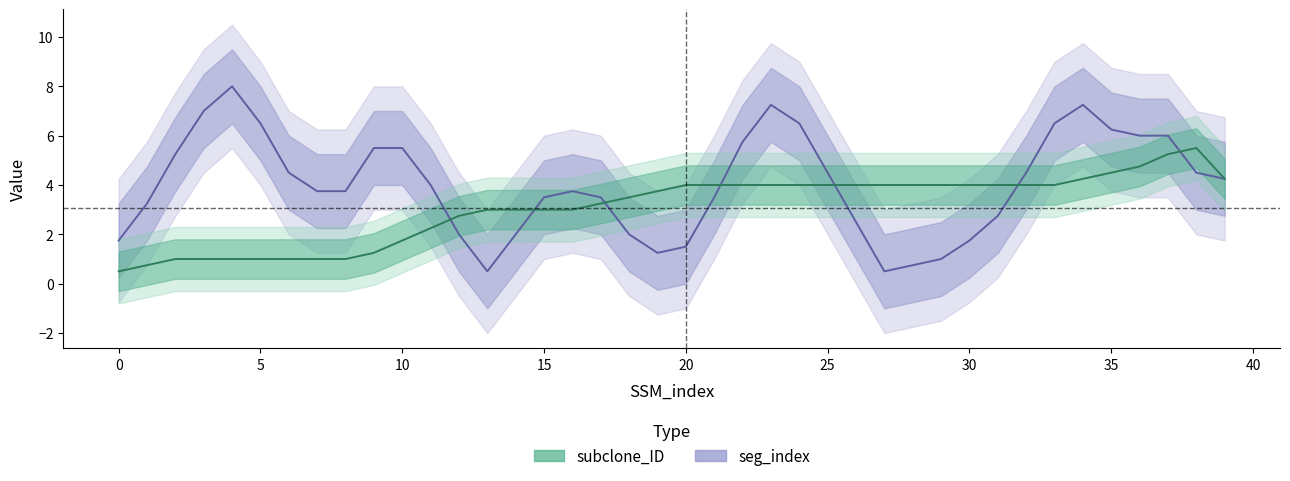

Is this an area chart (filled region under the line)?

No